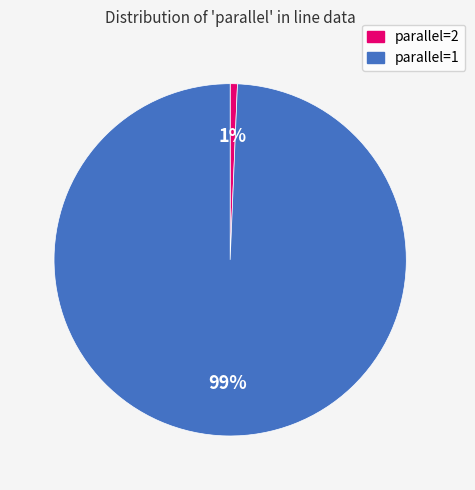

The parallel=2 slice represents 1% of the pie. True or false?

True